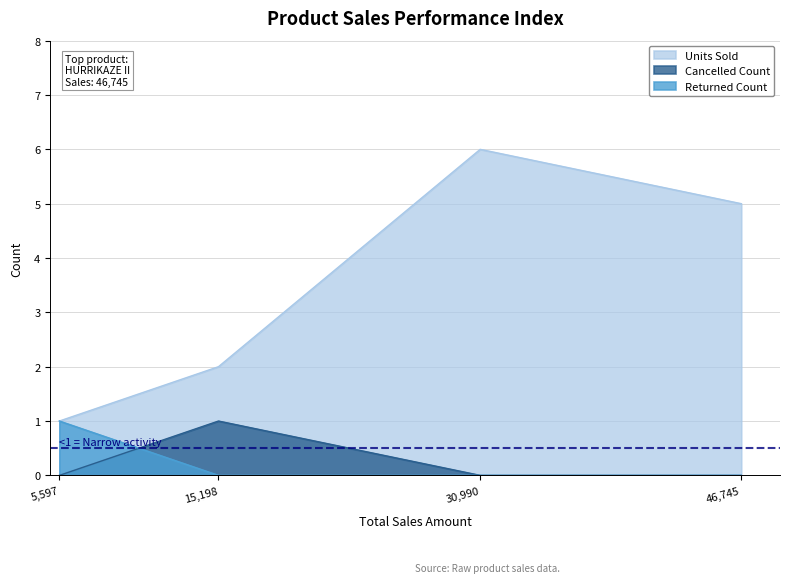

Is it true that Units Sold equals 8 at 30,990?

False